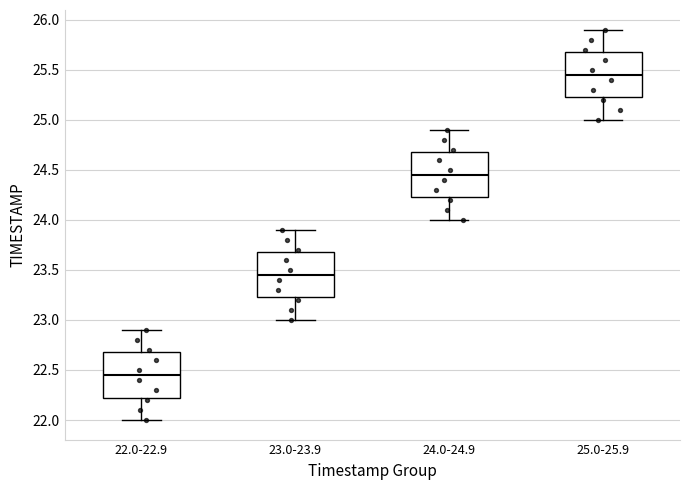

Reading left to right, read every box against the y-axis: the position of its median line, the range the box covers, and the ends of its whiskers. The values are not printed on the chart, so give them approximately, as read against the axis.

22.0-22.9: median 22.45, box 22.25 to 22.70, whiskers 22.00 to 22.90
23.0-23.9: median 23.45, box 23.25 to 23.70, whiskers 23.00 to 23.90
24.0-24.9: median 24.45, box 24.25 to 24.70, whiskers 24.00 to 24.90
25.0-25.9: median 25.45, box 25.25 to 25.70, whiskers 25.00 to 25.90